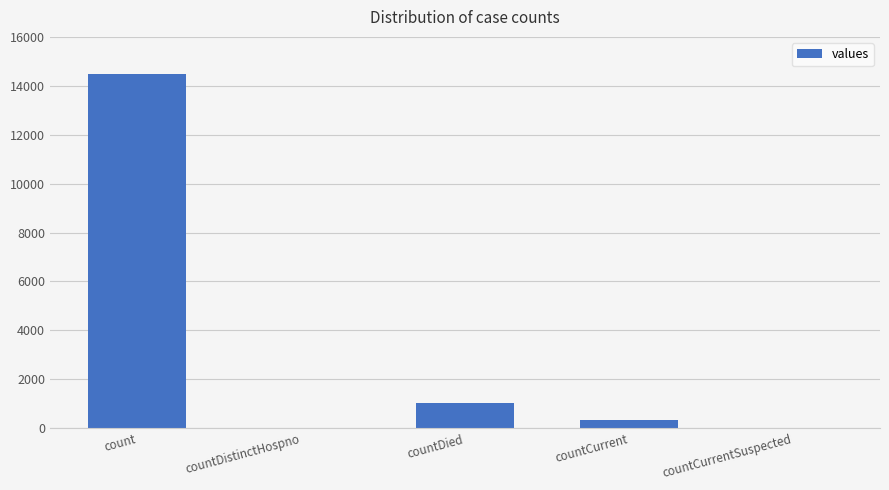

Where is the data nearest to the value 7244?

countDied